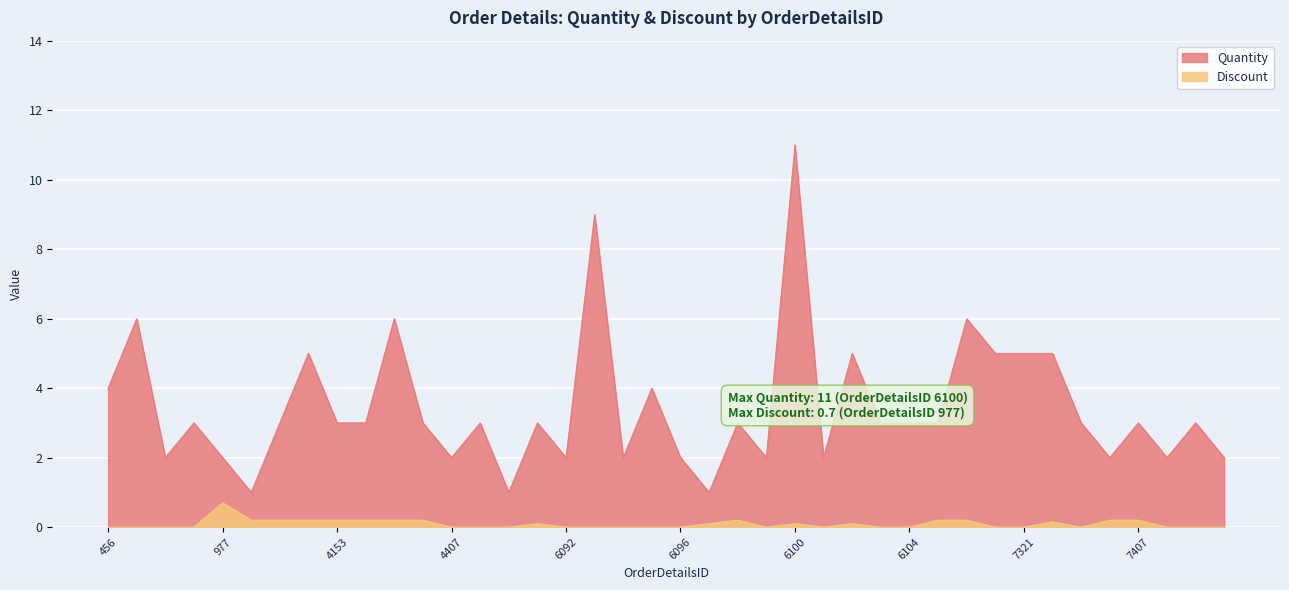

The value of Quantity at 6289 is 6.0. True or false?

True